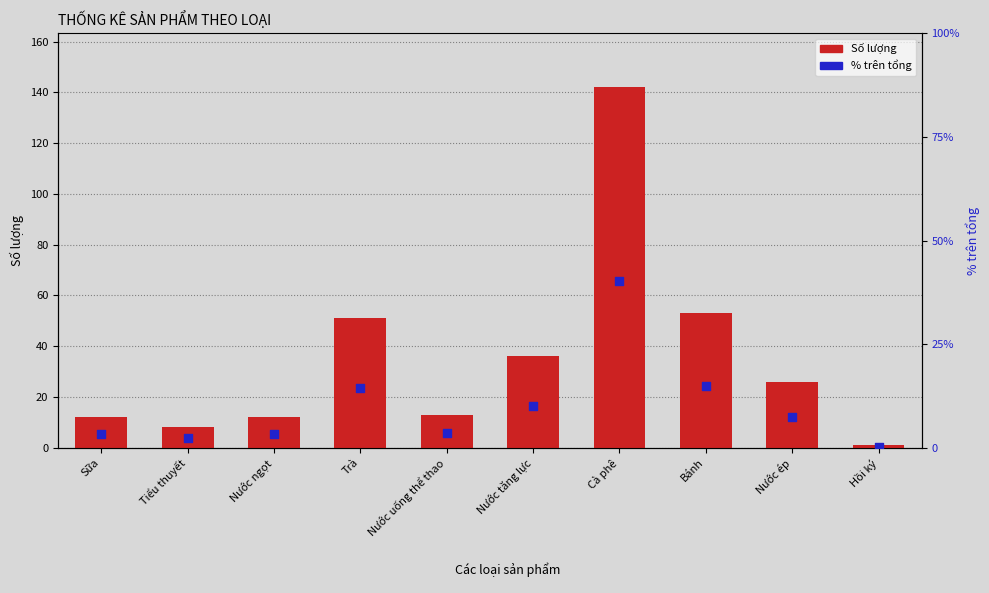

Which series has the widest spread of Y values?

Số lượng